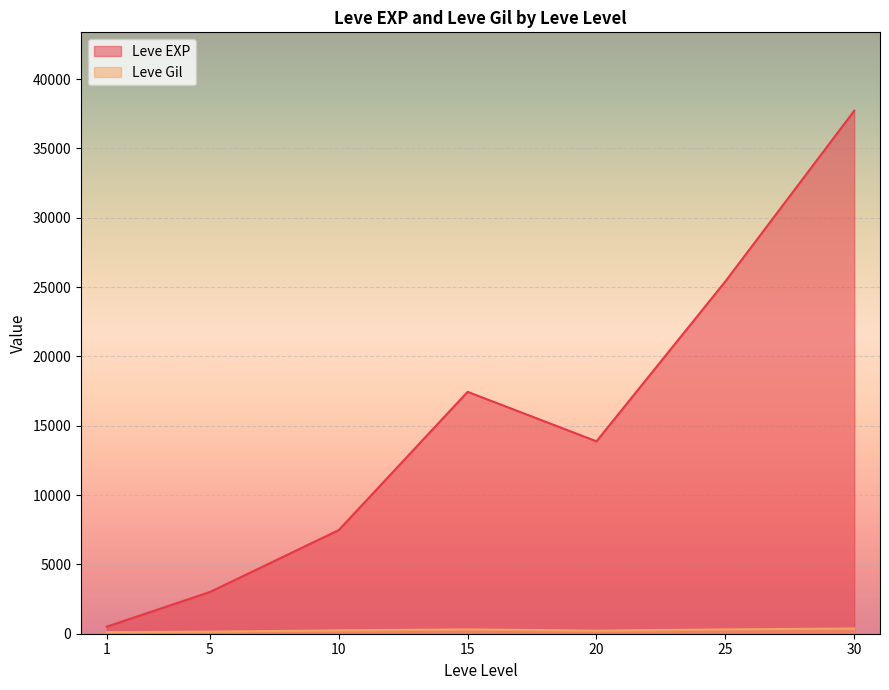

What is the difference between the maximum and minimum values in the Leve Gil series?

427